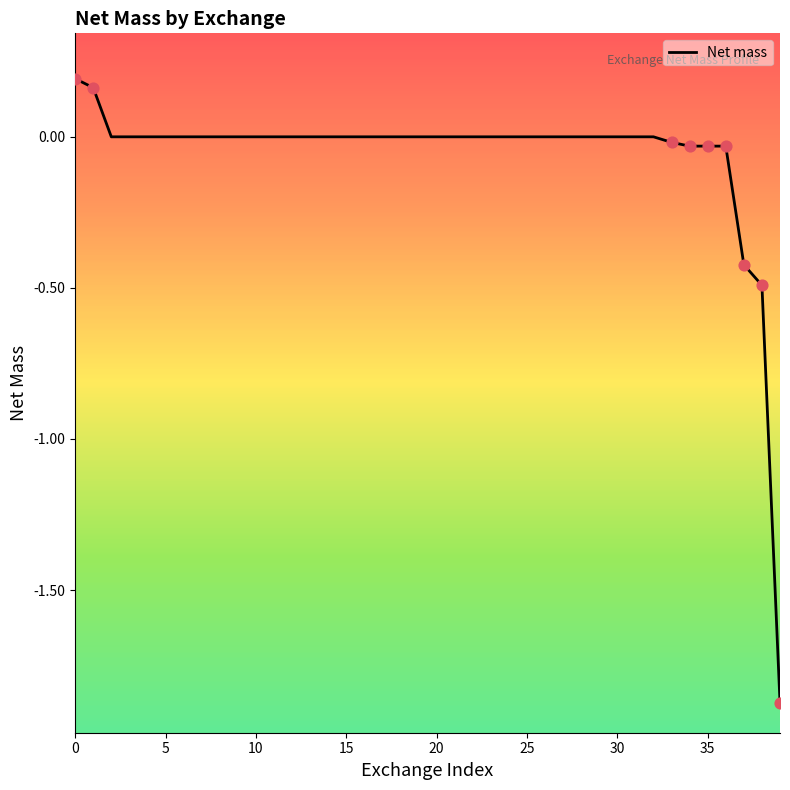

What is the difference between the maximum and minimum values?

2.1